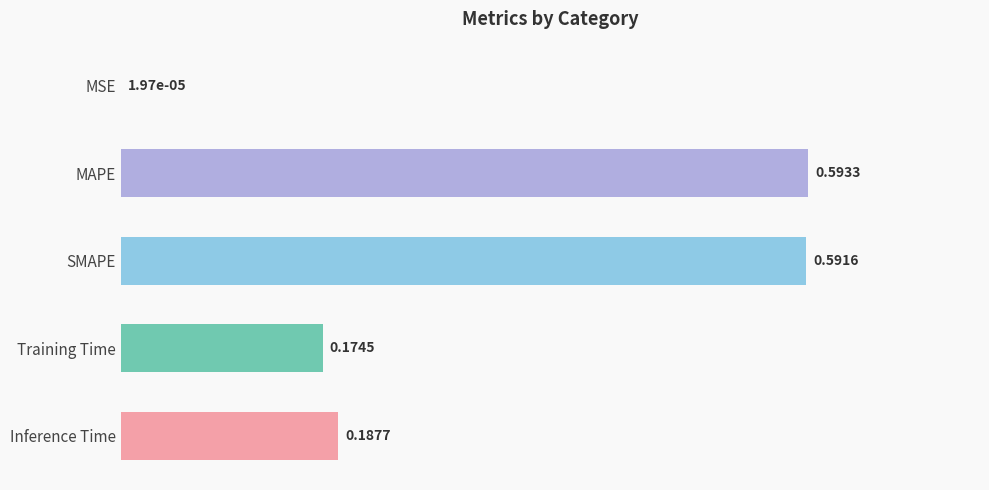

What is the change in value from SMAPE to Training Time?

-0.4